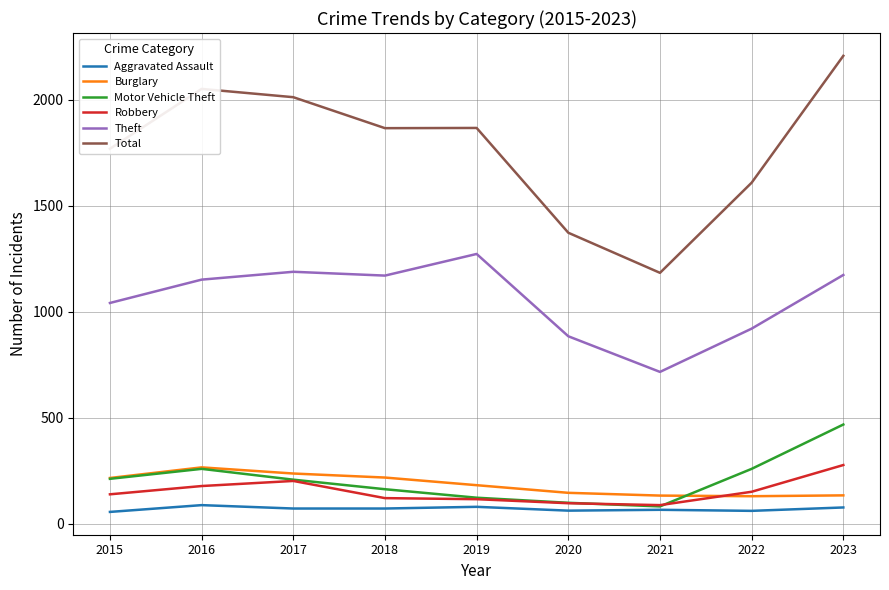

At 2018, list the series in order from largest to smallest.

Total, Theft, Burglary, Motor Vehicle Theft, Robbery, Aggravated Assault